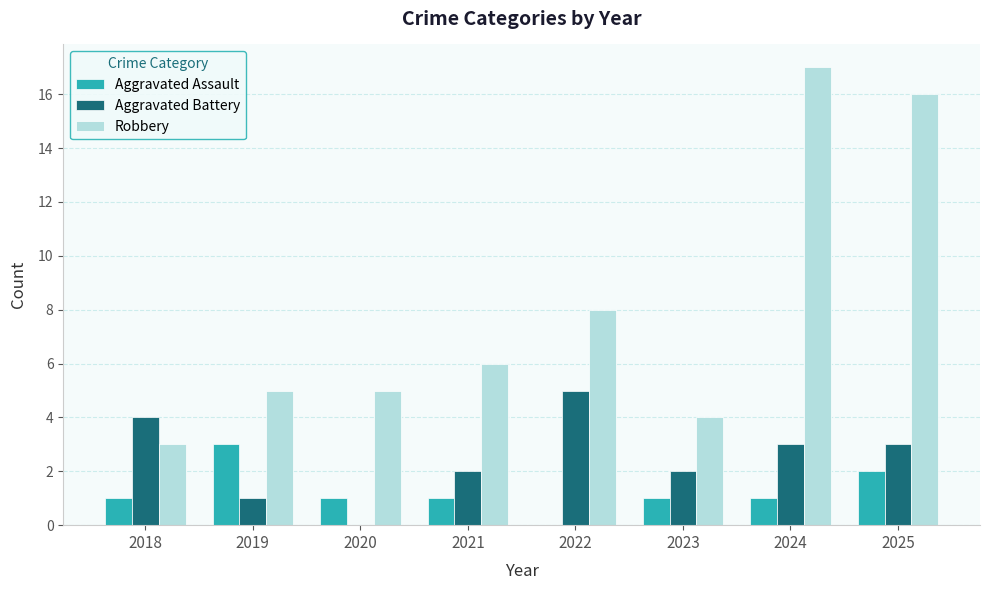

Where is Robbery nearest to the value 10?

2022